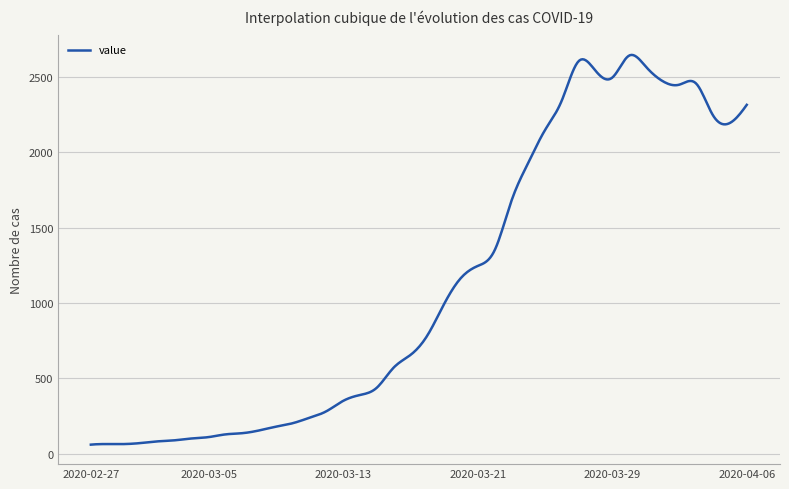

What is the minimum value shown in the chart?

61.0